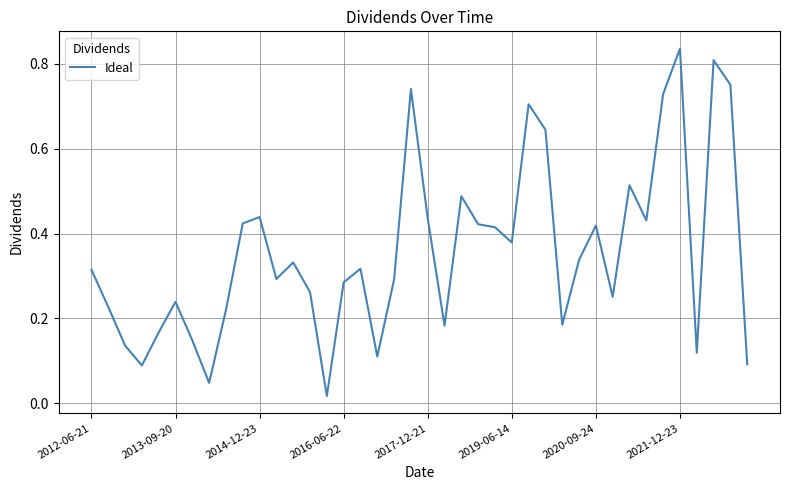

Does the chart display data point markers on the line(s)?

No